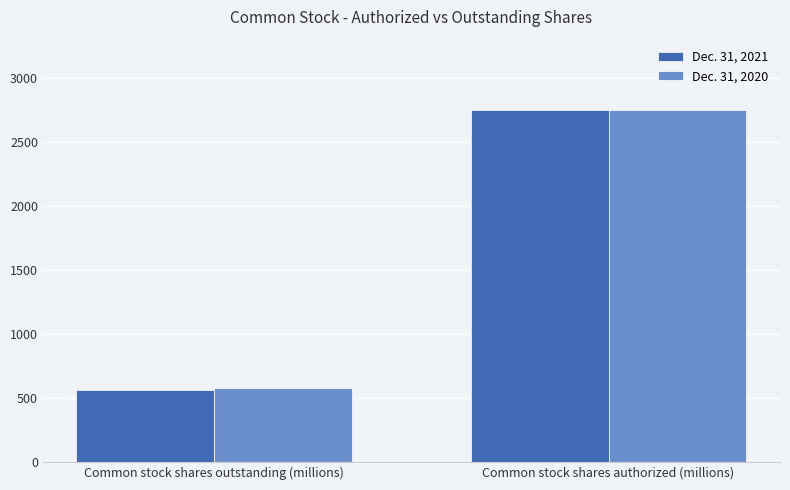

At which label does Dec. 31, 2021 reach its minimum?

Common stock shares outstanding (millions)